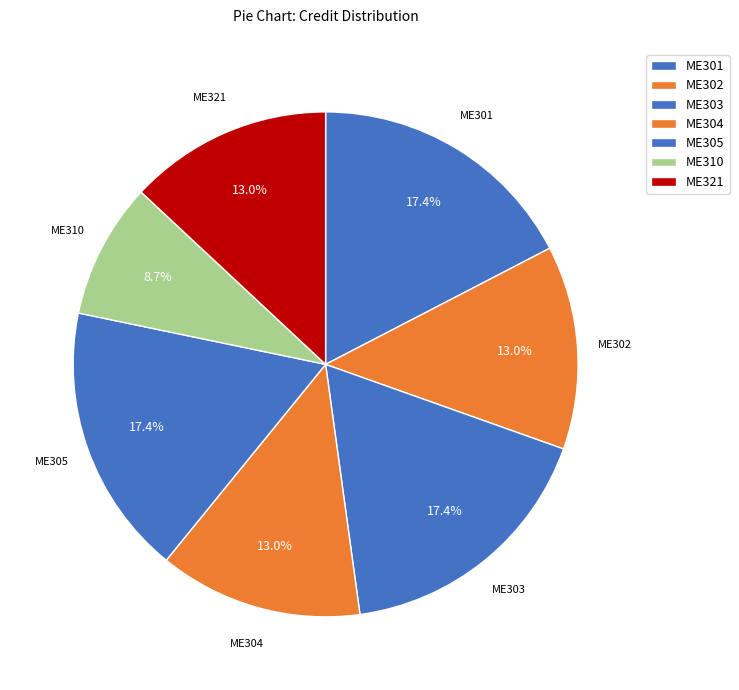

To the nearest percent, what percentage of the pie is ME302?

13%